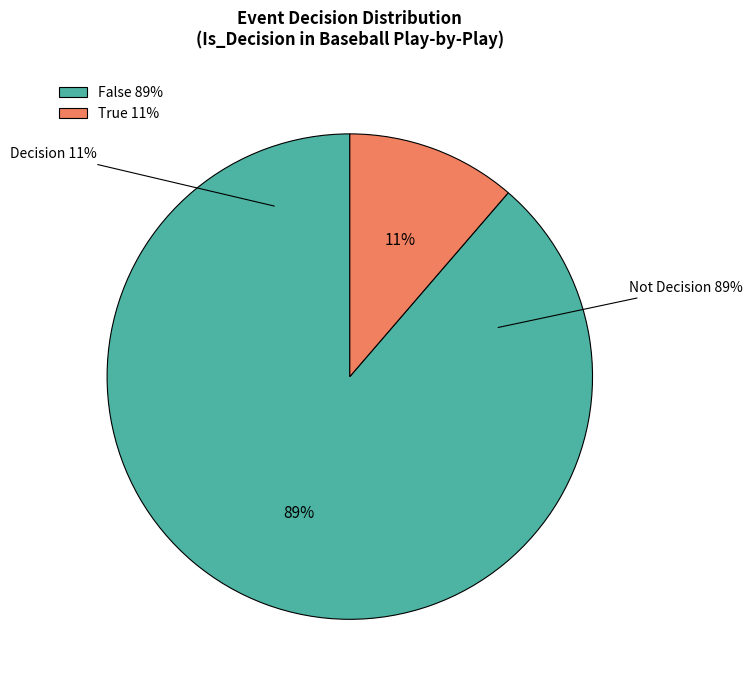

To the nearest percent, what is the average slice percentage?

50%